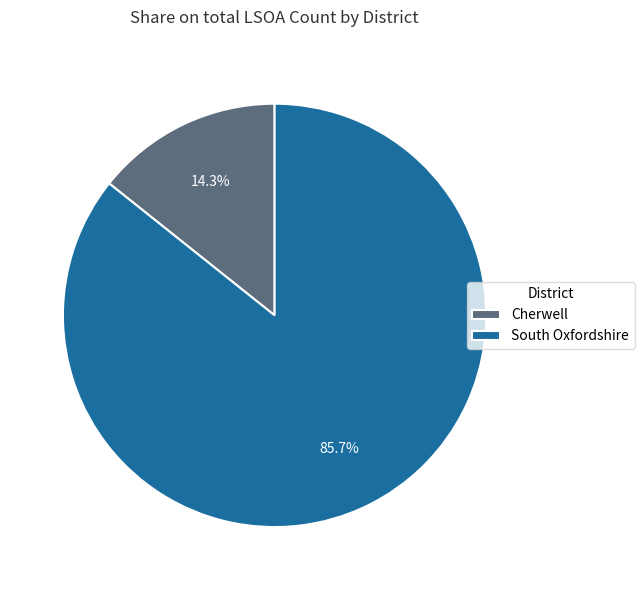

Count the number of slices in the pie.

2